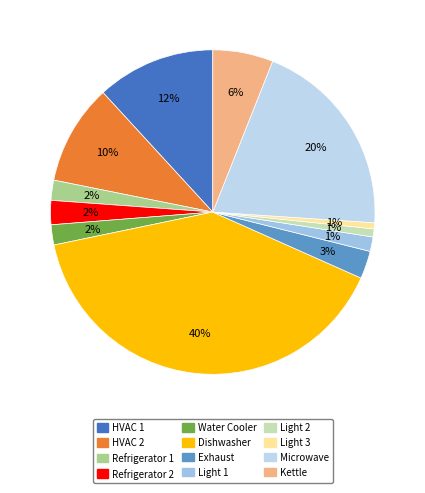

How many segments does this pie chart have?

12